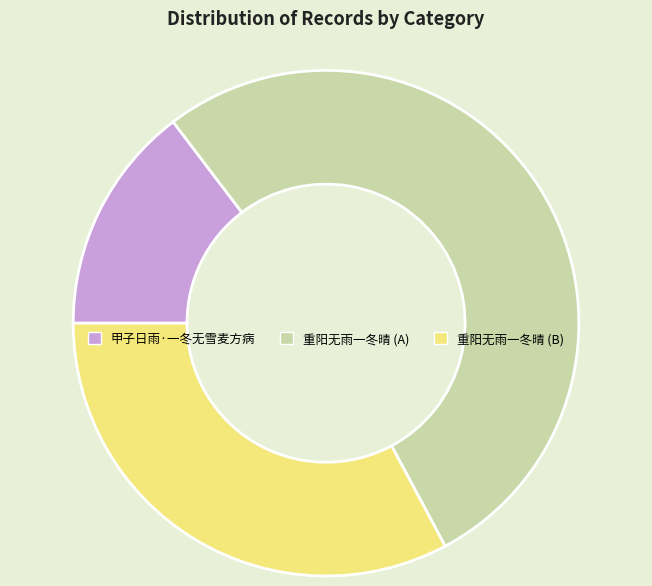

True or false: 重阳无雨一冬晴 (B) accounts for 48% of the total.

False